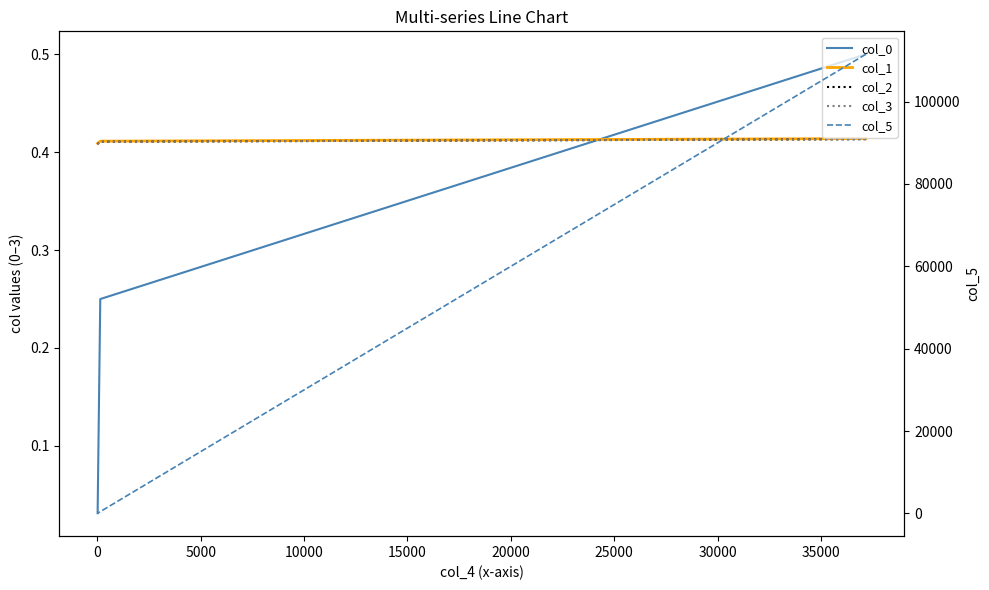

True or false: col_3 and col_2 cross at least once.

False